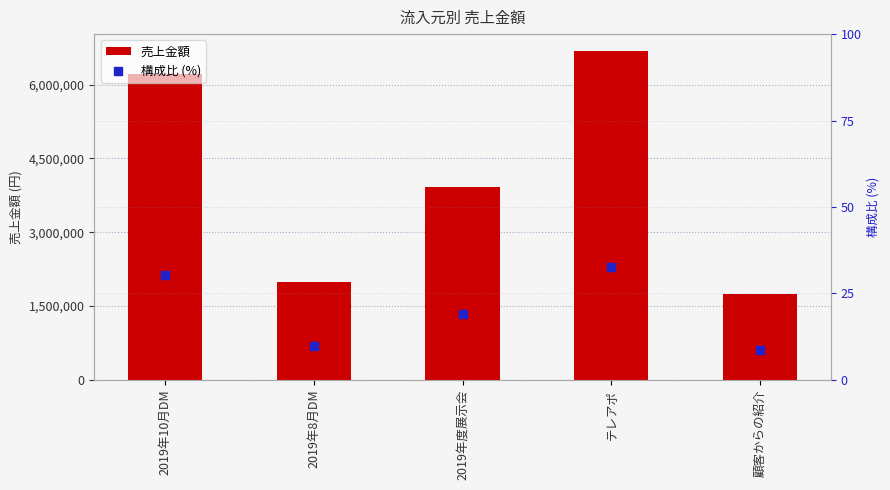

At which category is the sum across all series the highest?

テレアポ